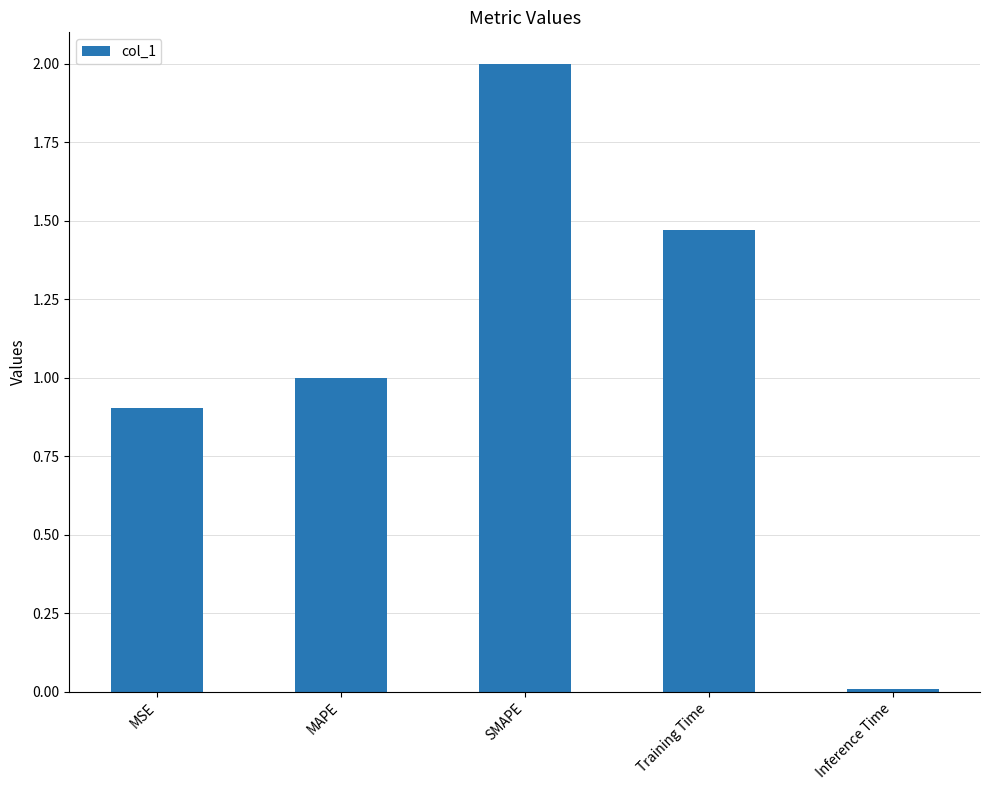

List the labels in order of value, smallest first.

Inference Time, MSE, MAPE, Training Time, SMAPE